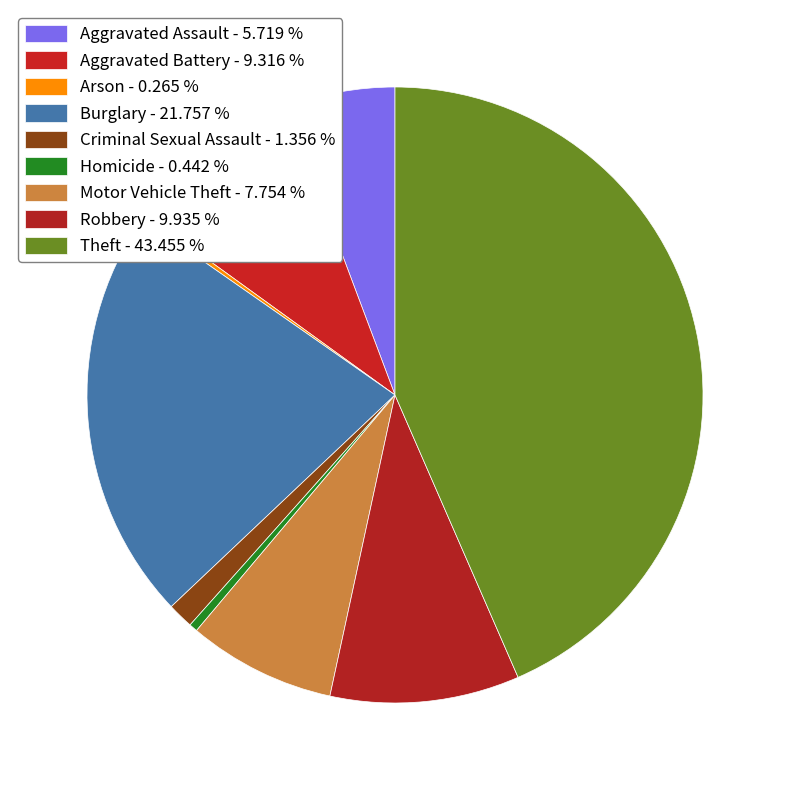

True or false: Homicide accounts for 0% of the total.

True